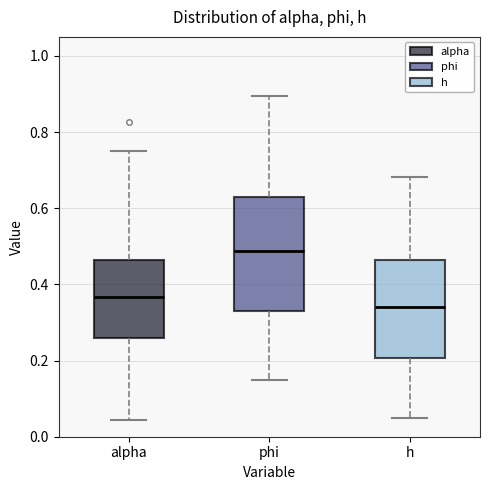

Reading left to right, transcribe this box plot: for each box, give where its median line is, the range the box spans, and where its two whiskers end, as read against the y-axis. The values are not printed on the chart, so give them approximately, as read against the axis.

alpha: median 0.36, box 0.26 to 0.46, whiskers 0.04 to 0.76
phi: median 0.48, box 0.34 to 0.62, whiskers 0.14 to 0.90
h: median 0.34, box 0.20 to 0.46, whiskers 0.04 to 0.68